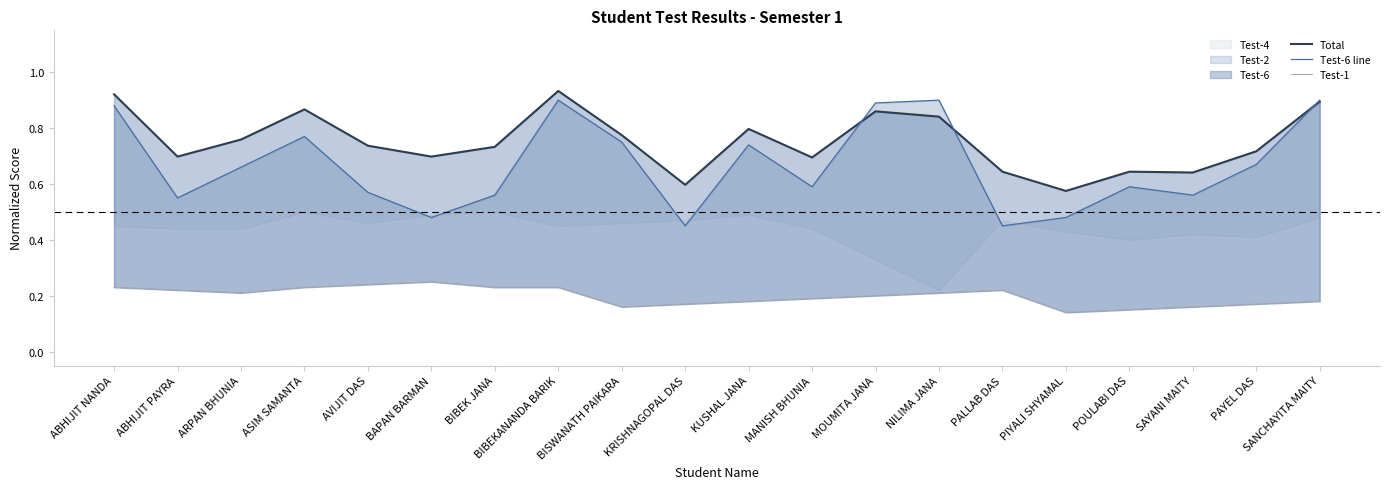

Reading right to left, what are all the values shown in this chart?

Total: SANCHAYITA MAITY=0.9	PAYEL DAS=0.7	SAYANI MAITY=0.6	POULABI DAS=0.6	PIYALI SHYAMAL=0.6	PALLAB DAS=0.6	NILIMA JANA=0.8	MOUMITA JANA=0.9	MANISH BHUNIA=0.7	KUSHAL JANA=0.8	KRISHNAGOPAL DAS=0.6	BISWANATH PAIKARA=0.8	BIBEKANANDA BARIK=0.9	BIBEK JANA=0.7	BAPAN BARMAN=0.7	AVIJIT DAS=0.7	ASIM SAMANTA=0.9	ARPAN BHUNIA=0.8	ABHIJIT PAYRA=0.7	ABHIJIT NANDA=0.9
Test-6 line: SANCHAYITA MAITY=0.9	PAYEL DAS=0.7	SAYANI MAITY=0.6	POULABI DAS=0.6	PIYALI SHYAMAL=0.5	PALLAB DAS=0.5	NILIMA JANA=0.9	MOUMITA JANA=0.9	MANISH BHUNIA=0.6	KUSHAL JANA=0.7	KRISHNAGOPAL DAS=0.5	BISWANATH PAIKARA=0.8	BIBEKANANDA BARIK=0.9	BIBEK JANA=0.6	BAPAN BARMAN=0.5	AVIJIT DAS=0.6	ASIM SAMANTA=0.8	ARPAN BHUNIA=0.7	ABHIJIT PAYRA=0.6	ABHIJIT NANDA=0.9
Test-1: SANCHAYITA MAITY=0.2	PAYEL DAS=0.2	SAYANI MAITY=0.2	POULABI DAS=0.1	PIYALI SHYAMAL=0.1	PALLAB DAS=0.2	NILIMA JANA=0.2	MOUMITA JANA=0.2	MANISH BHUNIA=0.2	KUSHAL JANA=0.2	KRISHNAGOPAL DAS=0.2	BISWANATH PAIKARA=0.2	BIBEKANANDA BARIK=0.2	BIBEK JANA=0.2	BAPAN BARMAN=0.2	AVIJIT DAS=0.2	ASIM SAMANTA=0.2	ARPAN BHUNIA=0.2	ABHIJIT PAYRA=0.2	ABHIJIT NANDA=0.2